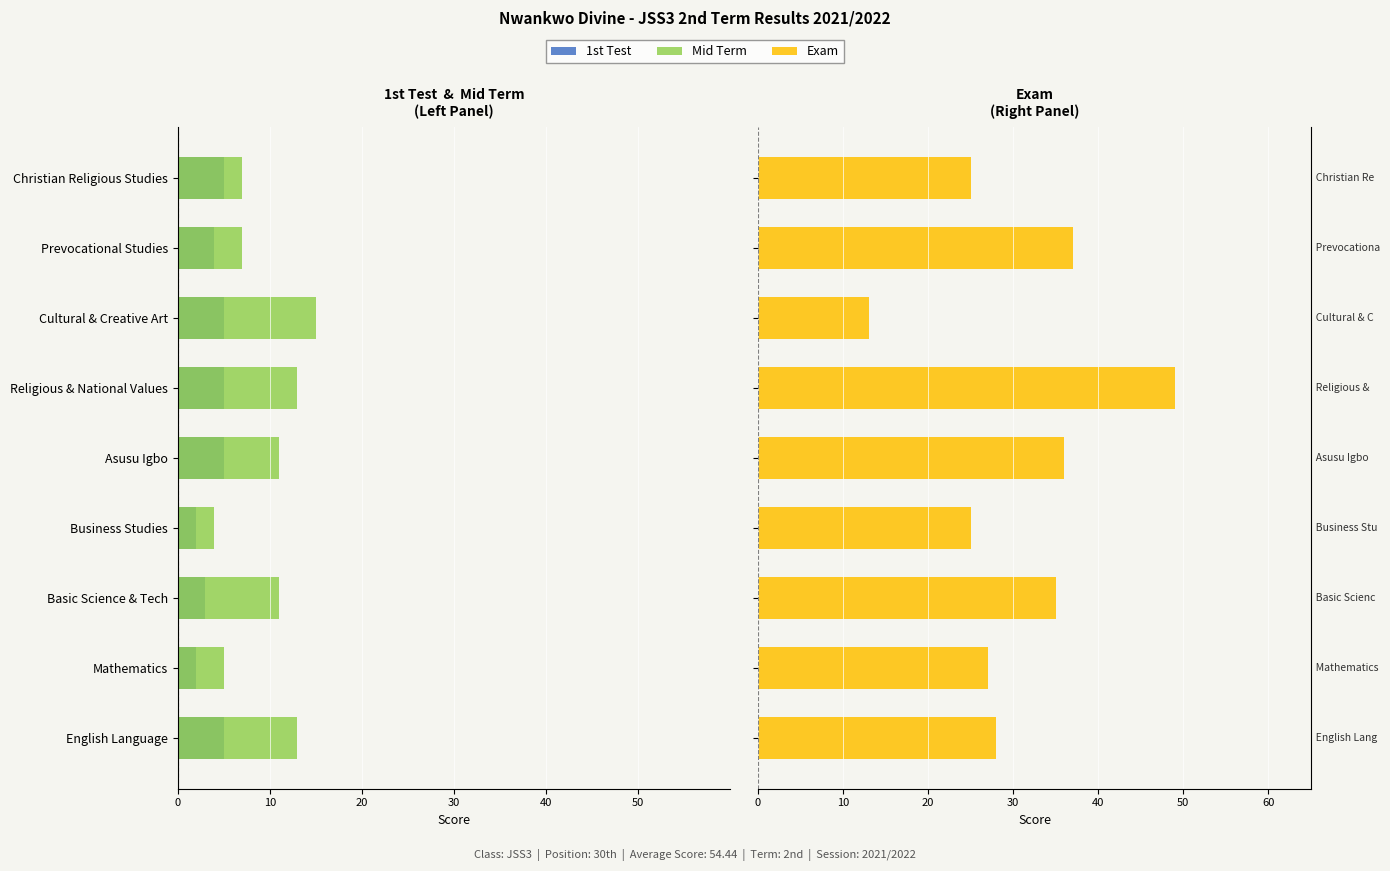

What are all the series names shown in the legend?

1st Test, Mid Term, Exam